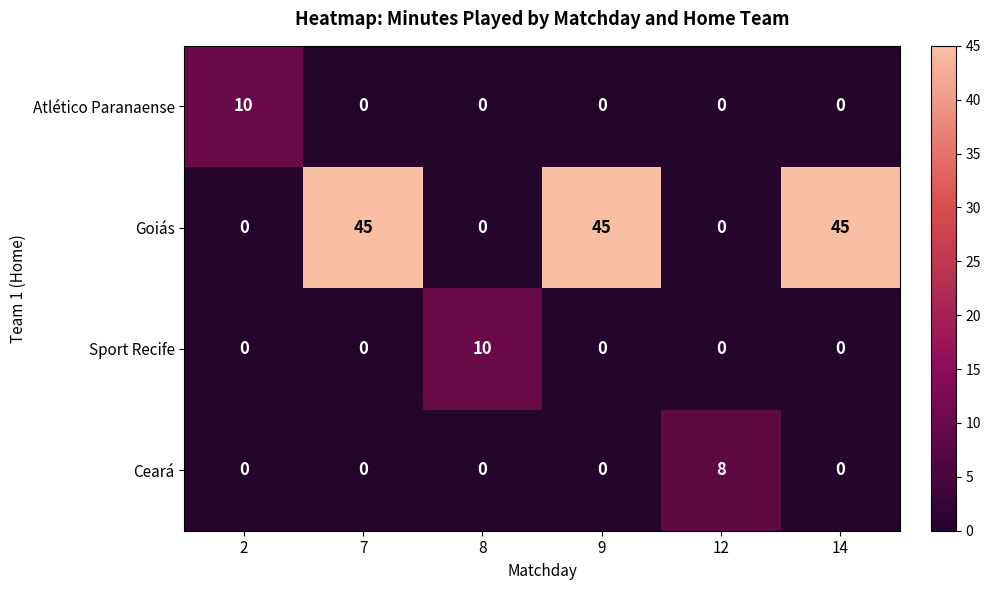

Which series has the largest range (max minus min)?

Goiás